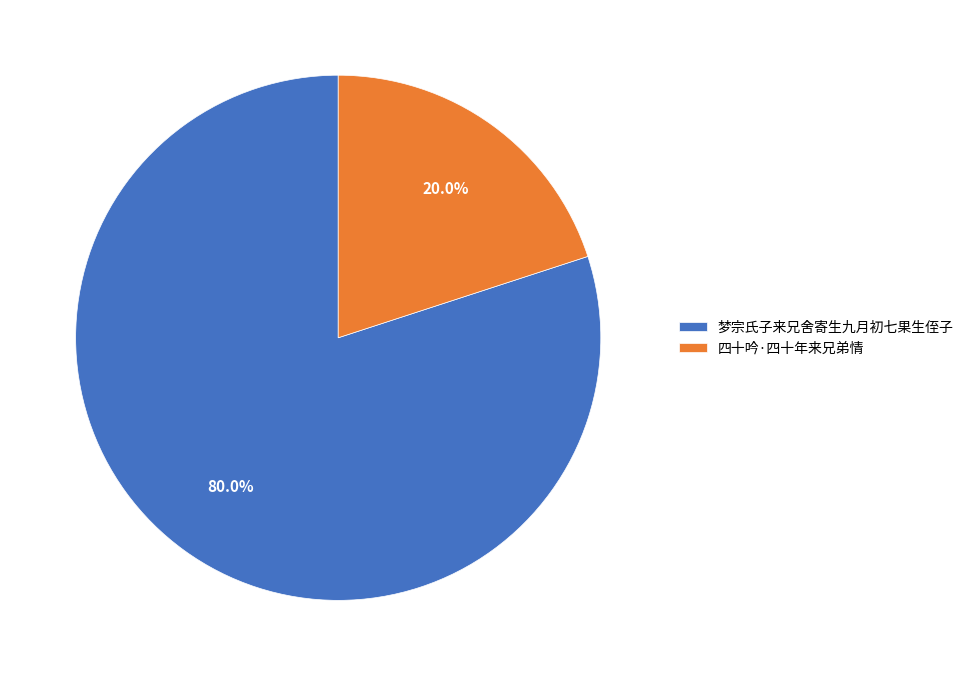

The 四十吟·四十年来兄弟情 slice represents 25% of the pie. True or false?

False